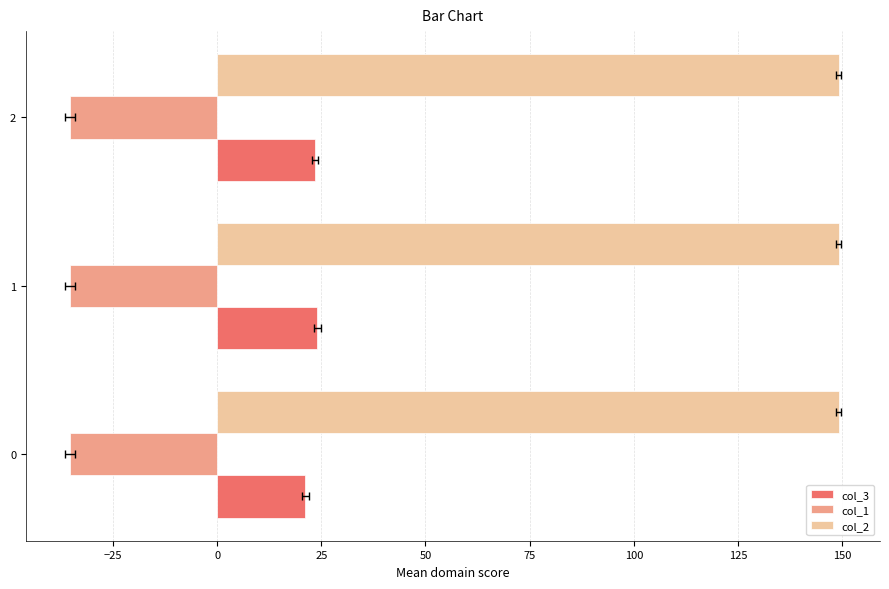

Which series changed the most between 1 and 2?

col_3